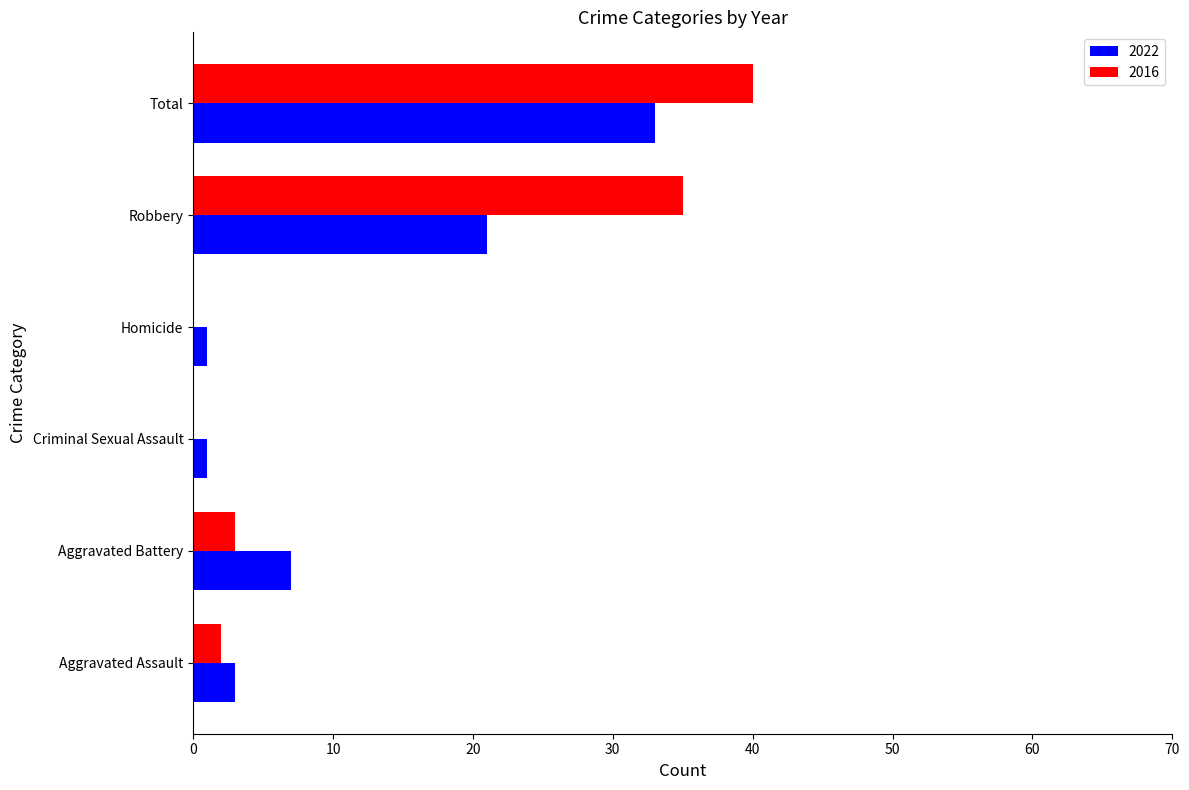

Which category has the highest value across all series?

Total